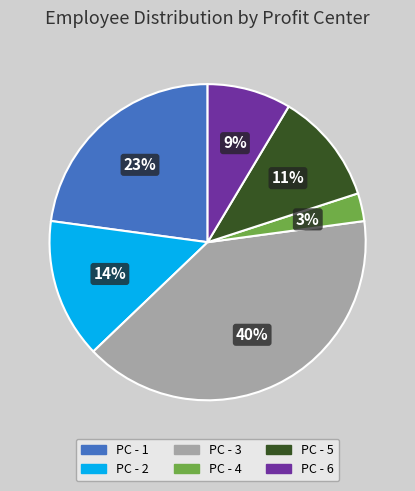

Does any single category account for the majority?

No